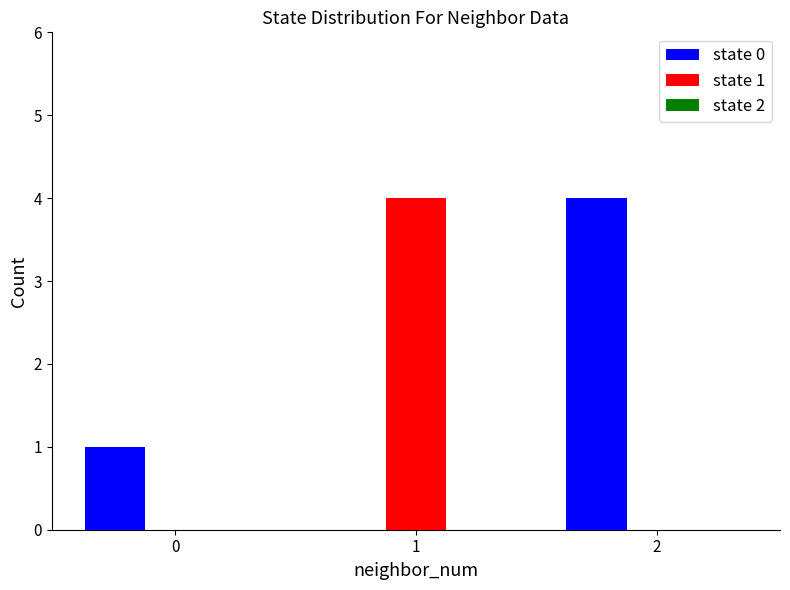

Which series changed the most between 0 and 2?

state 0